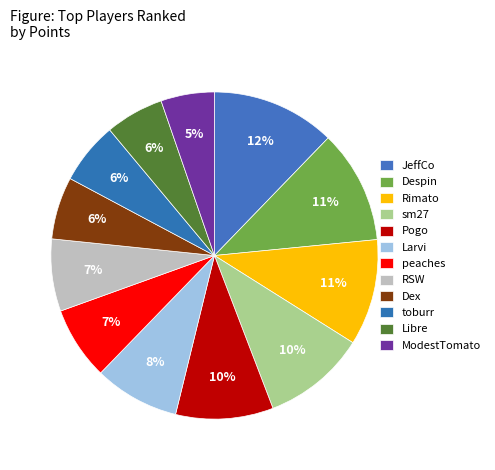

Count the number of slices in the pie.

12